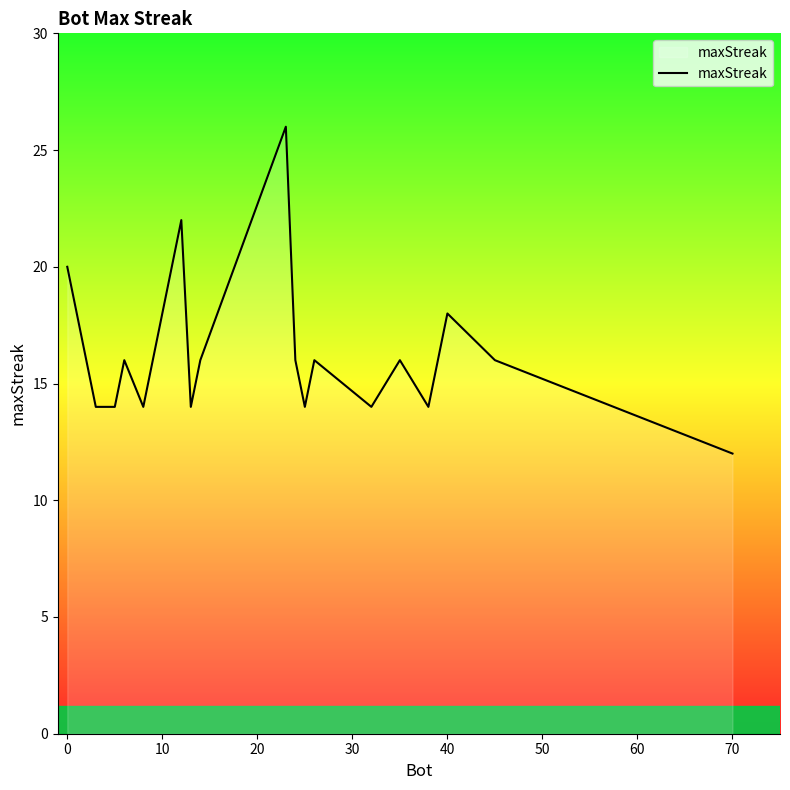

Reading left to right, extract all data points from this chart.

20	16	14	14	14	16	14	22	14	16	26	16	14	16	14	16	14	18	16	12